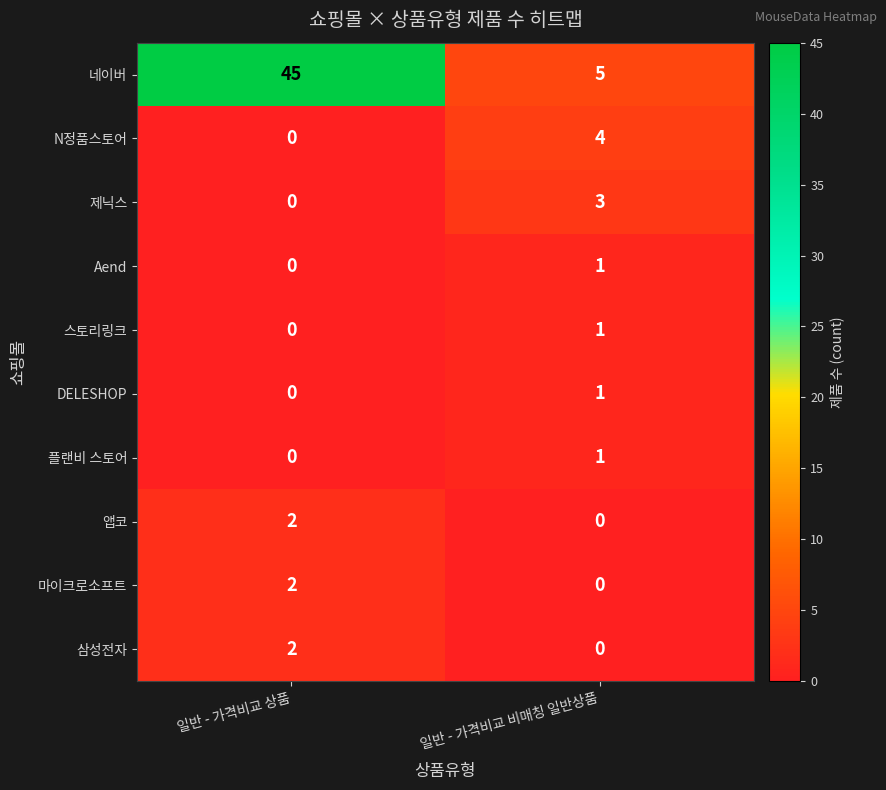

True or false: N정품스토어 has a value of 4 at 일반 - 가격비교 비매칭 일반상품.

True